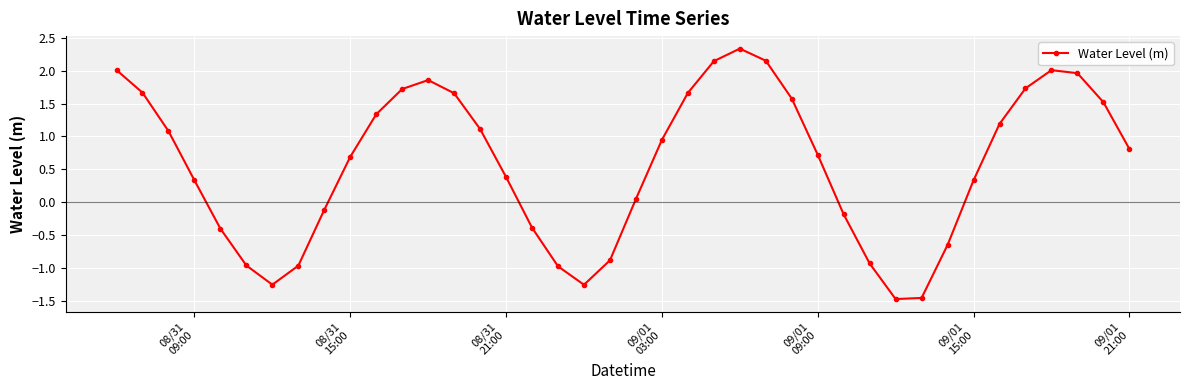

What is the maximum value shown in the chart?

2.3